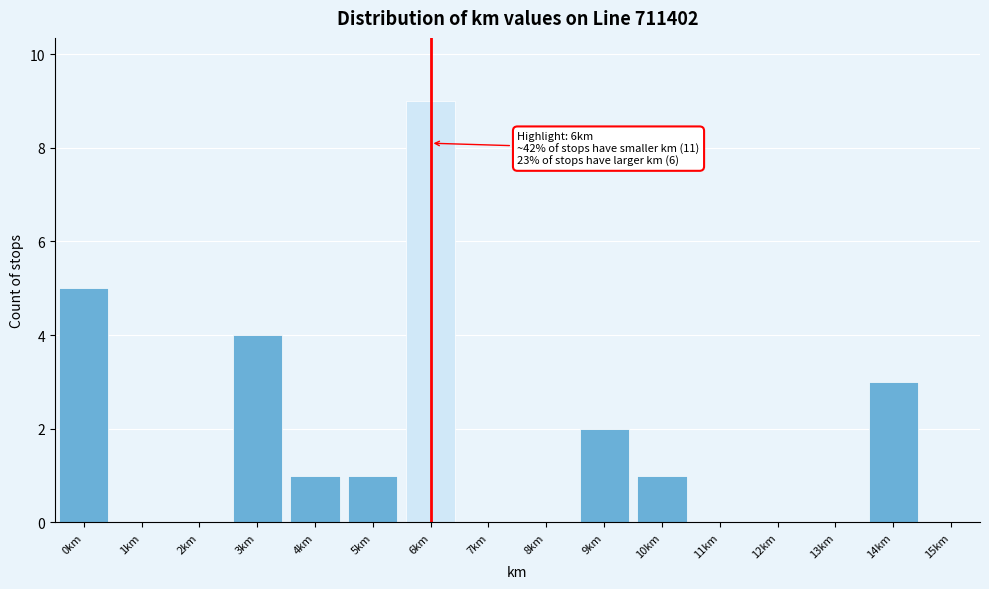

Which range on the x-axis has the tallest bar?

5.5 to 6.5